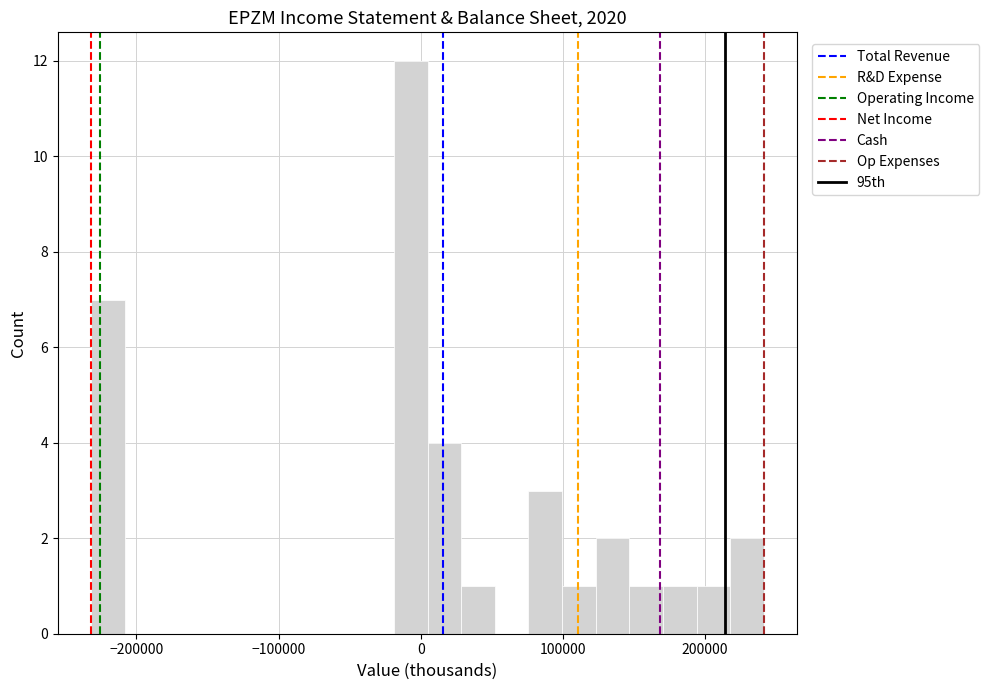

Read against the x-axis, roughly where is the centre of the tallest bar?

-10000